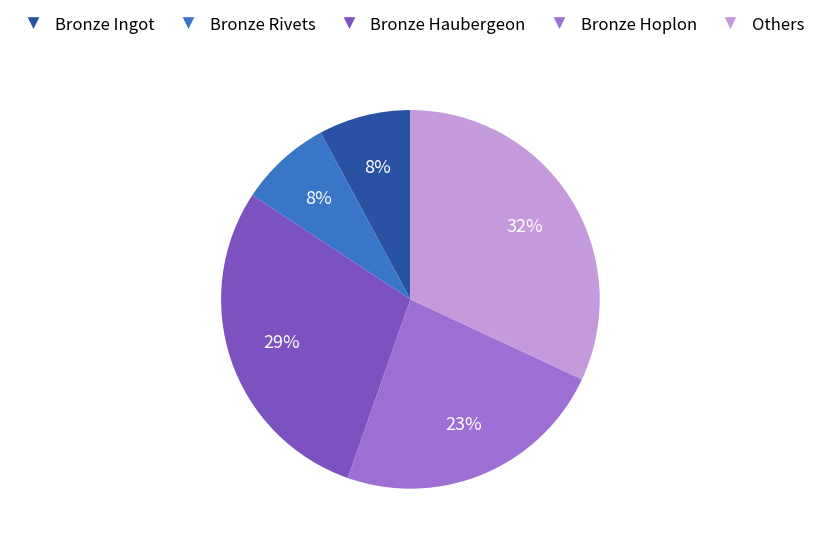

How many slices are in this pie chart?

5